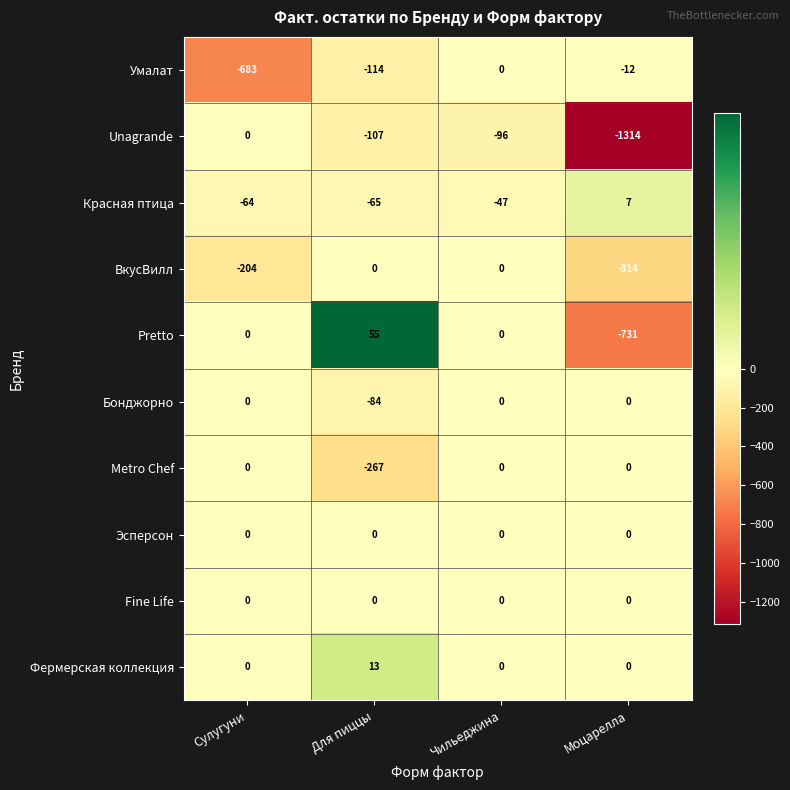

Is it true that Бонджорно equals 0 at Моцарелла?

True